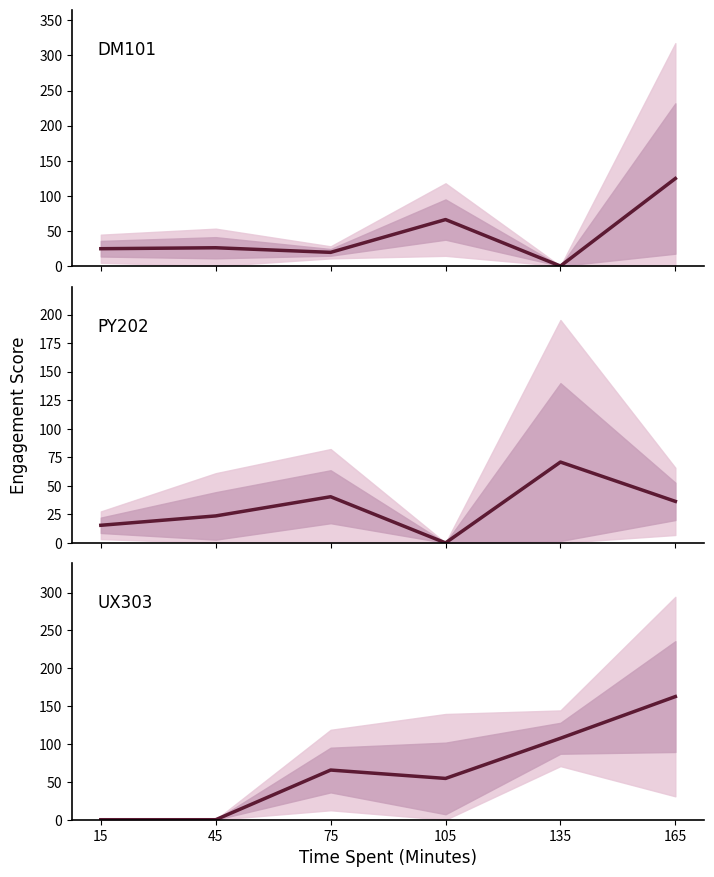

What is the approximate value of DM101 at 75?

19.5